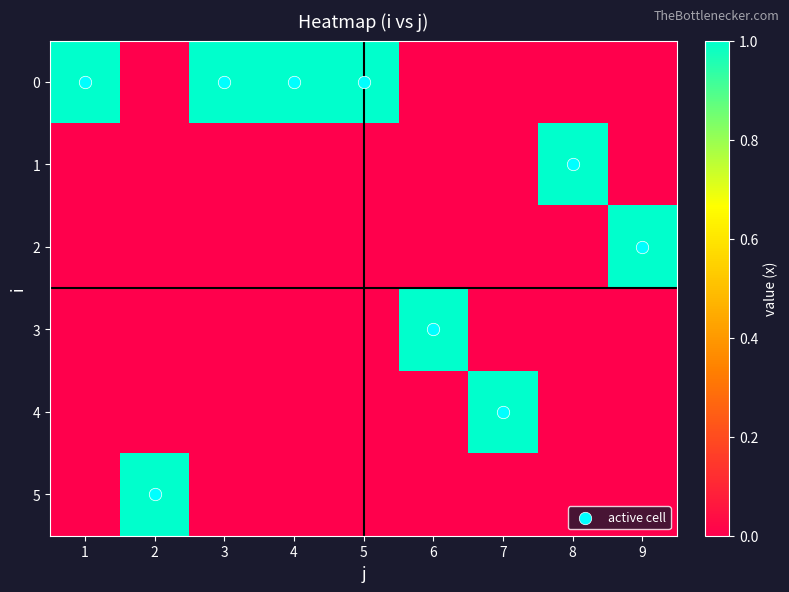

What is the difference between the highest and lowest values at 6?

1